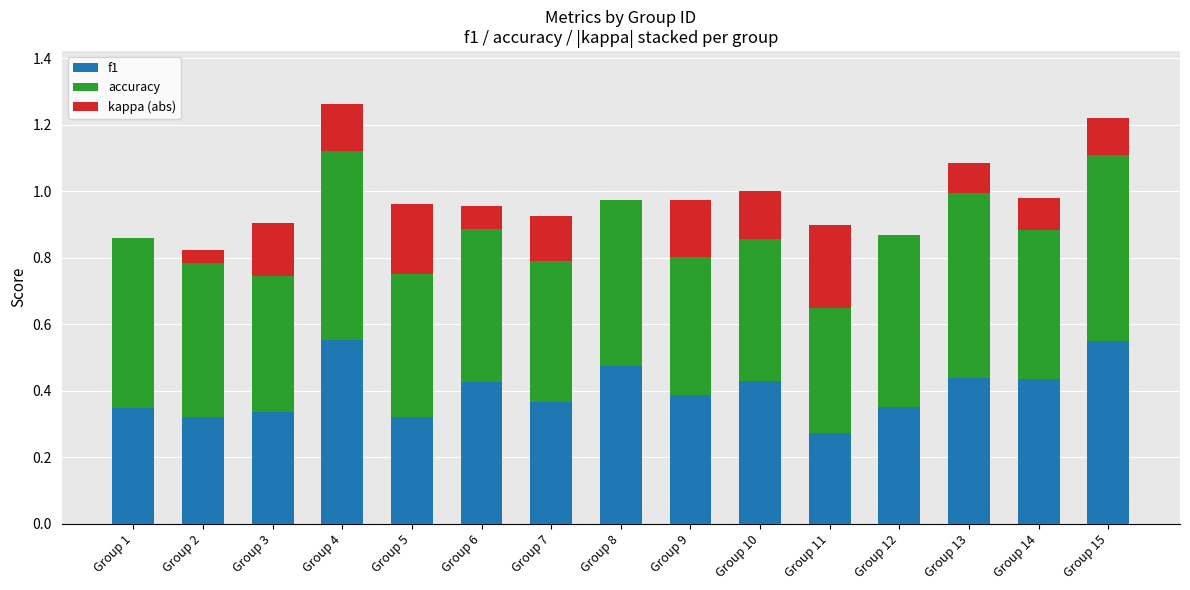

True or false: f1 has a value of 0.6 at Group 14.

False